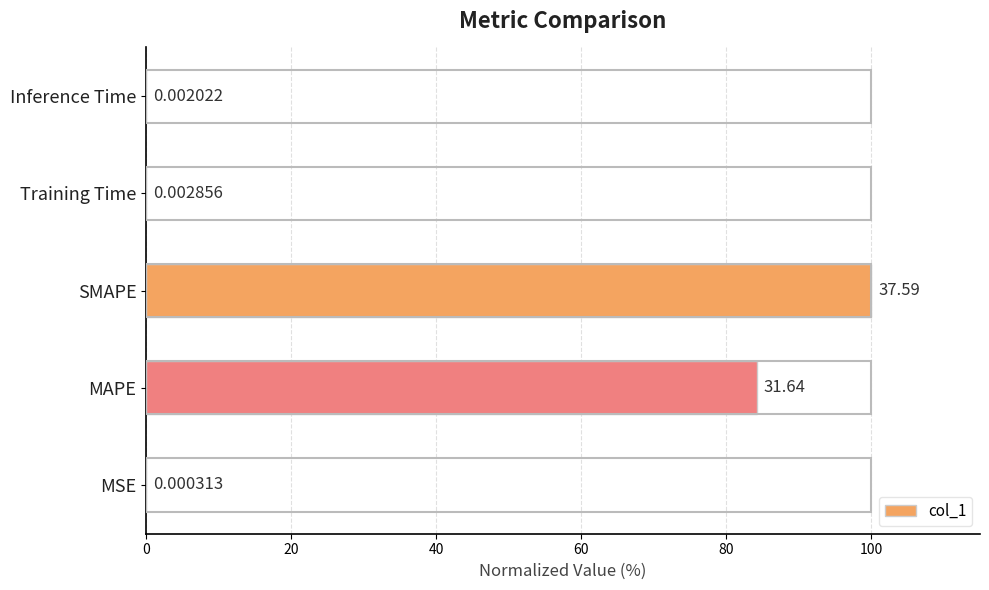

Between MAPE and SMAPE, which is larger?

SMAPE